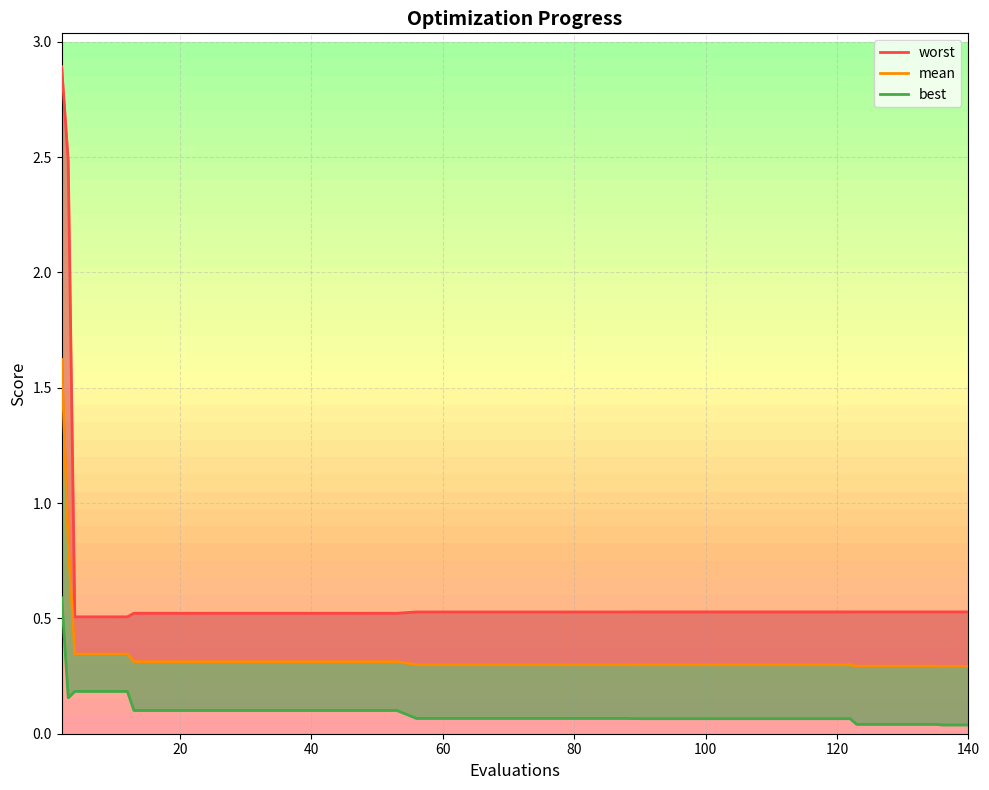

Which series has the largest total across all categories?

worst